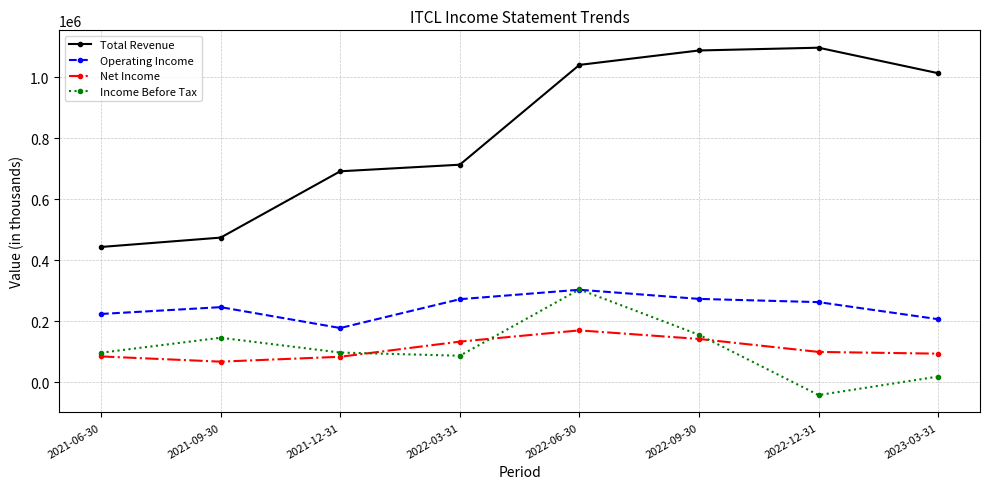

What is the label of the 4th point from the right?

2022-06-30